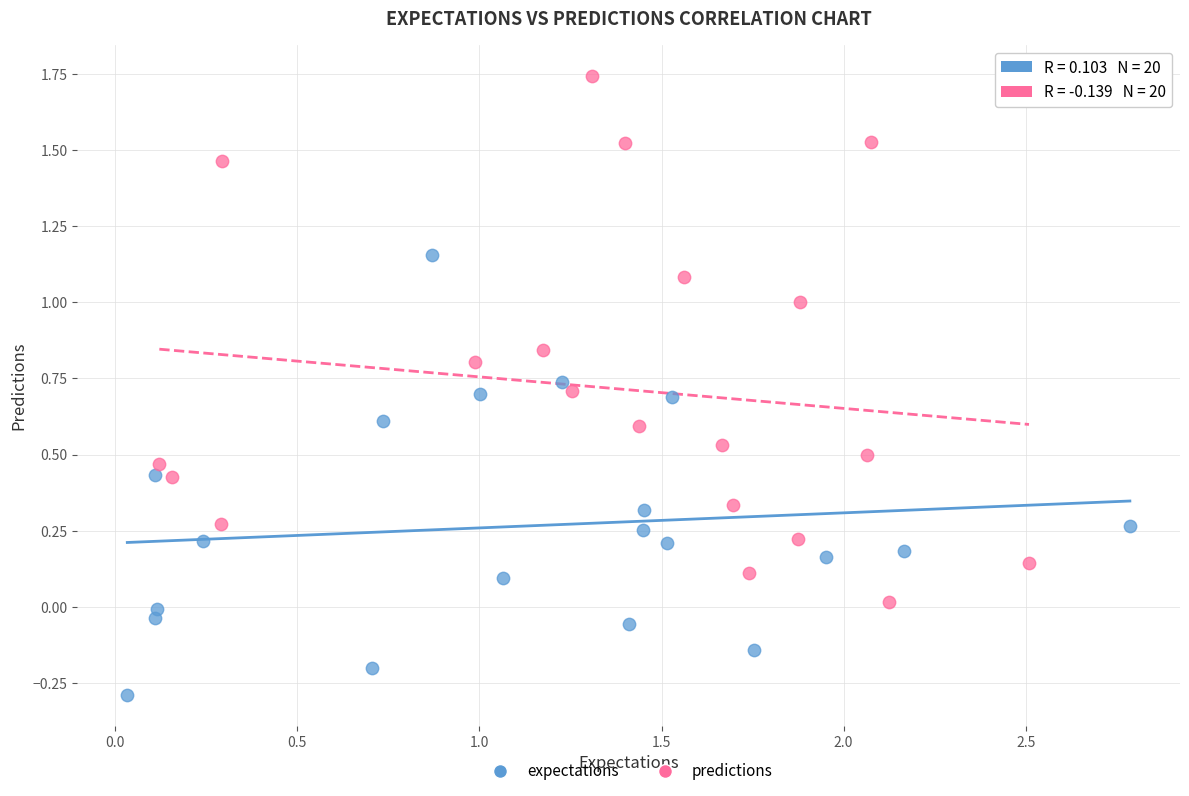

Which series contains the lowest Y value?

expectations